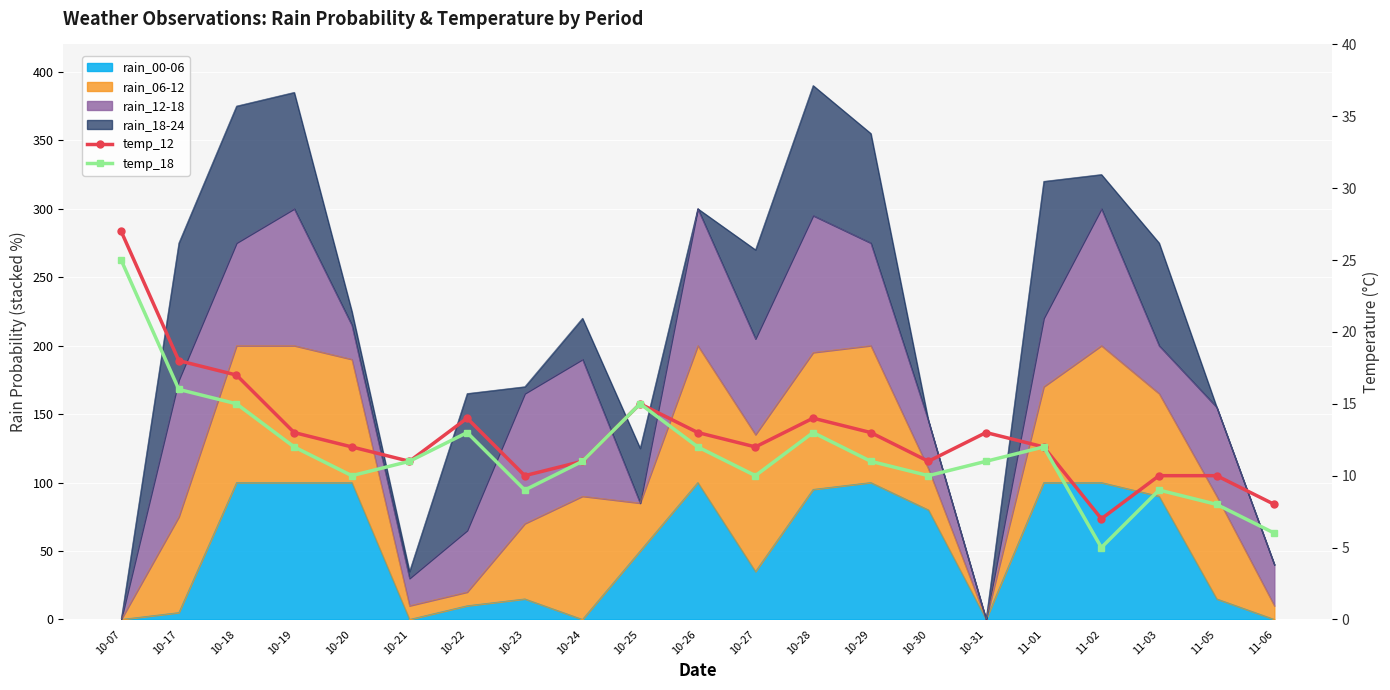

What is the lowest value of the temp_12 series?

7